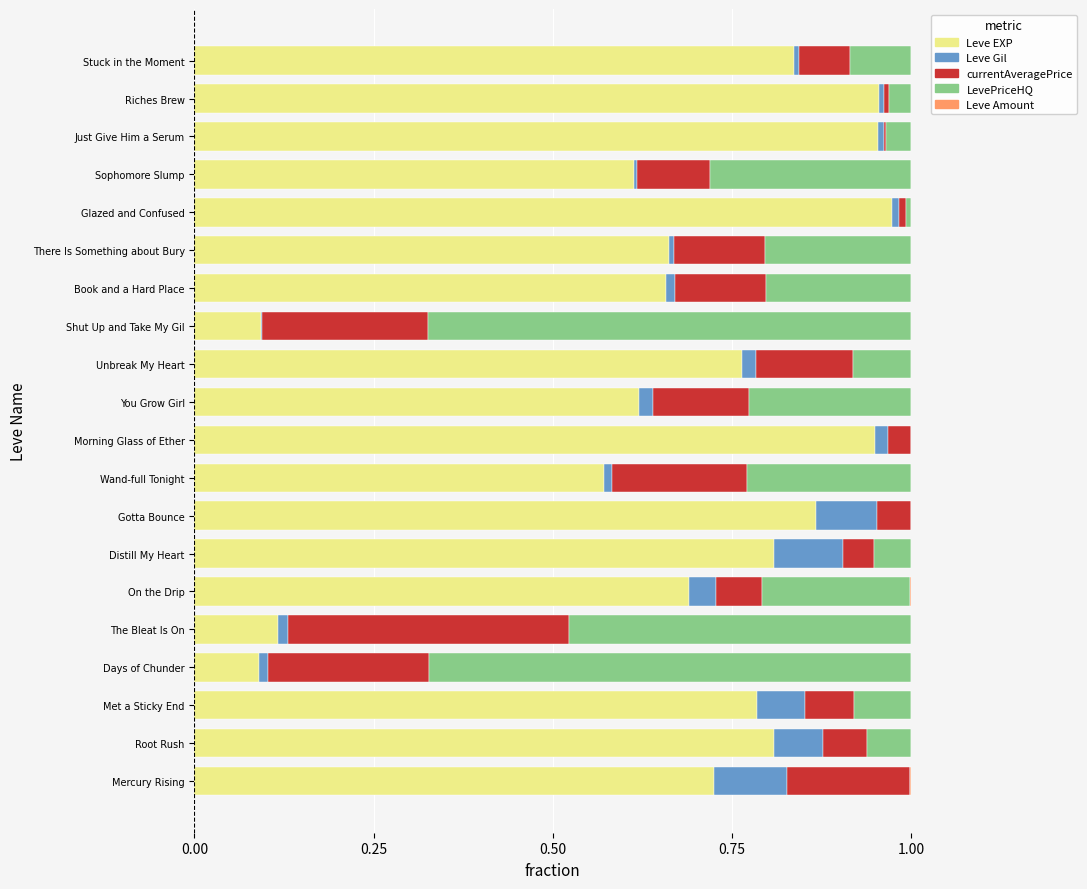

The value of Leve EXP at The Bleat Is On is 0.1. True or false?

True